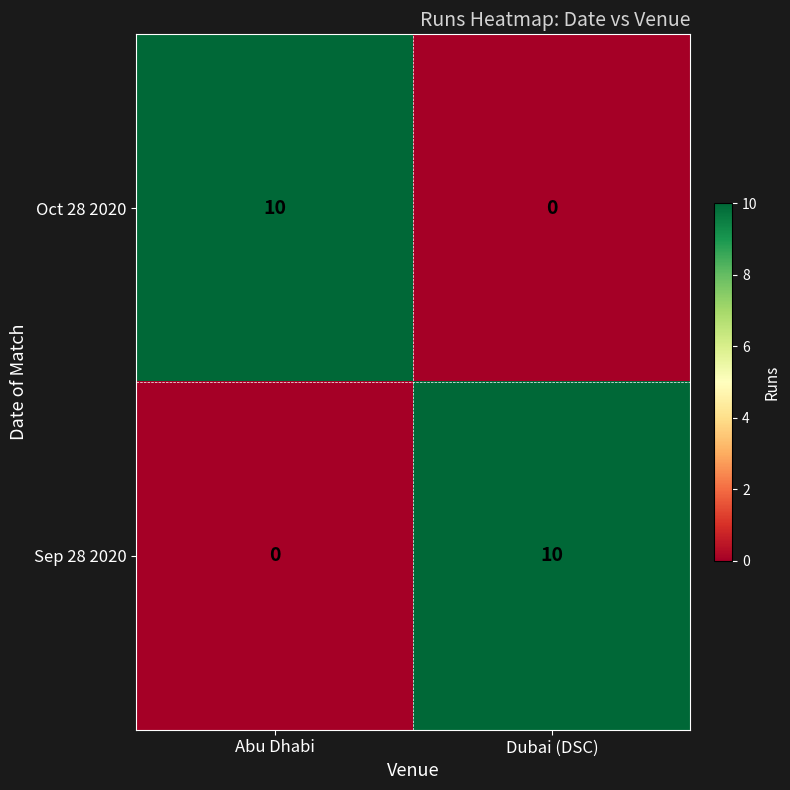

What is the difference between the highest and lowest values at Dubai (DSC)?

10